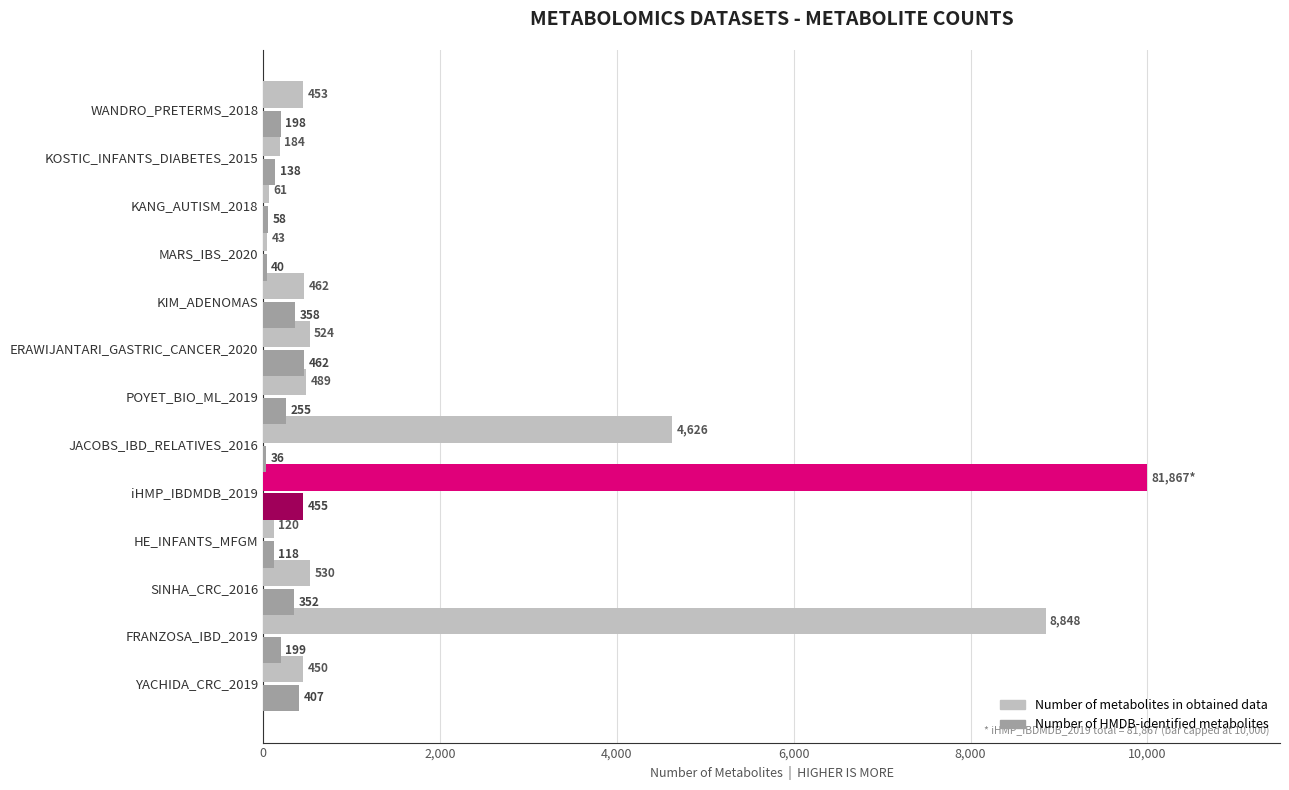

What are all the series names shown in the legend?

Number of metabolites in obtained data, Number of HMDB-identified metabolites